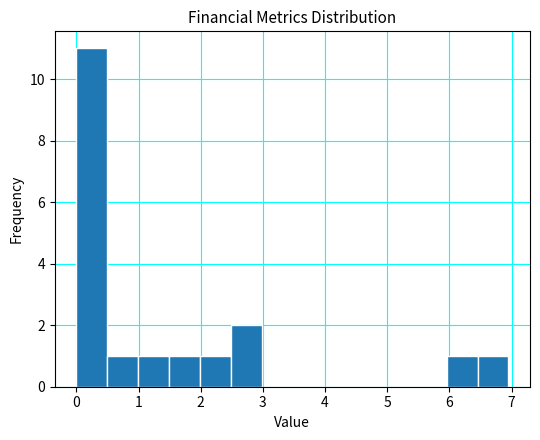

What is the height of the bar covering 0.5 to 1.0 on the x-axis? Neither the bar edges nor the heights are printed on the chart, so give them approximately, as read against the axes.

1